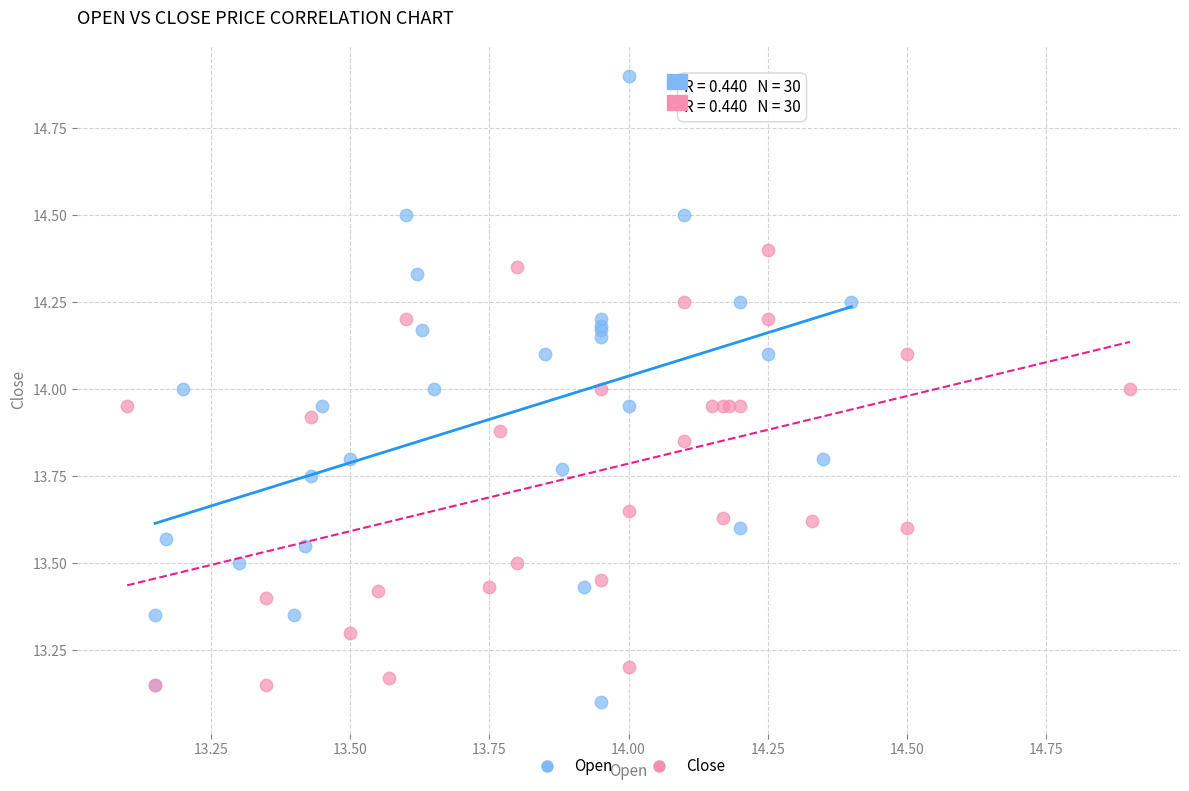

Which series contains the lowest Y value?

Open